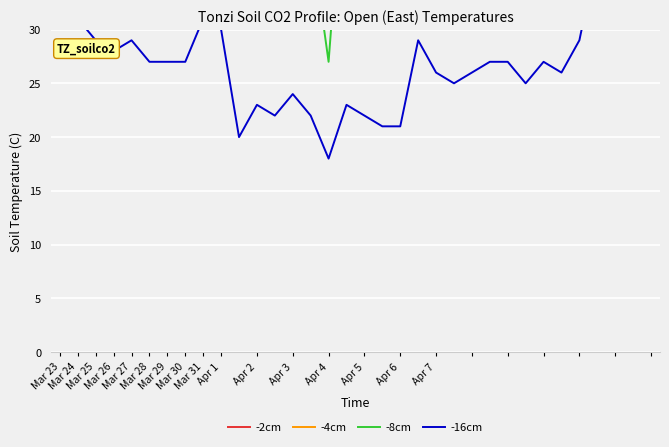

What is the value of the -8cm point at the 18th from the left?

42